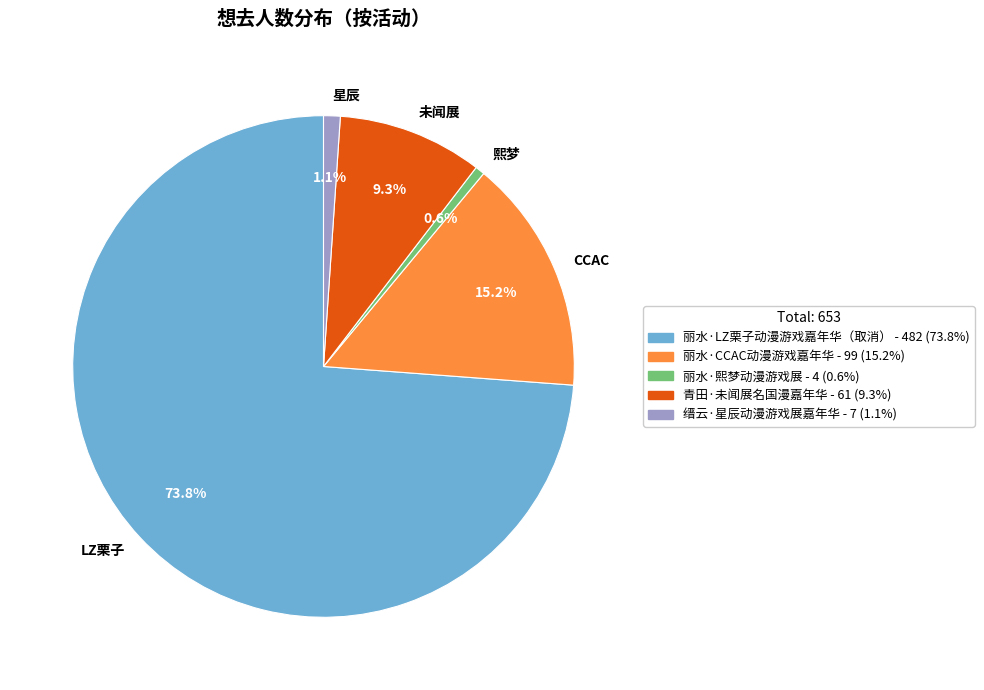

How many slices are in this pie chart?

5